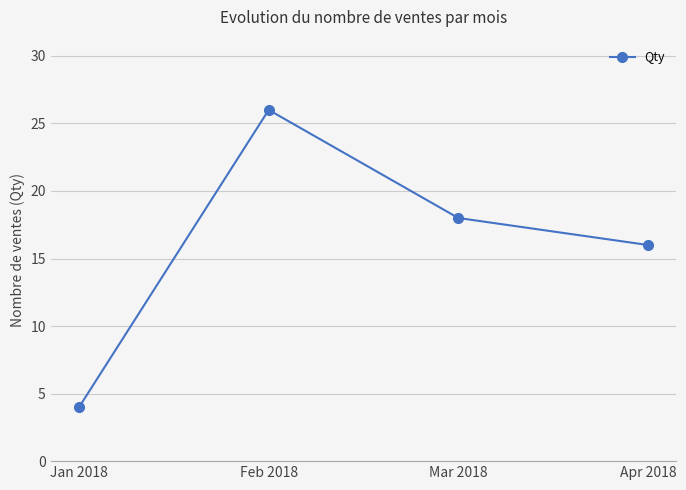

Is it true that the value at Jan 2018 is 1?

False